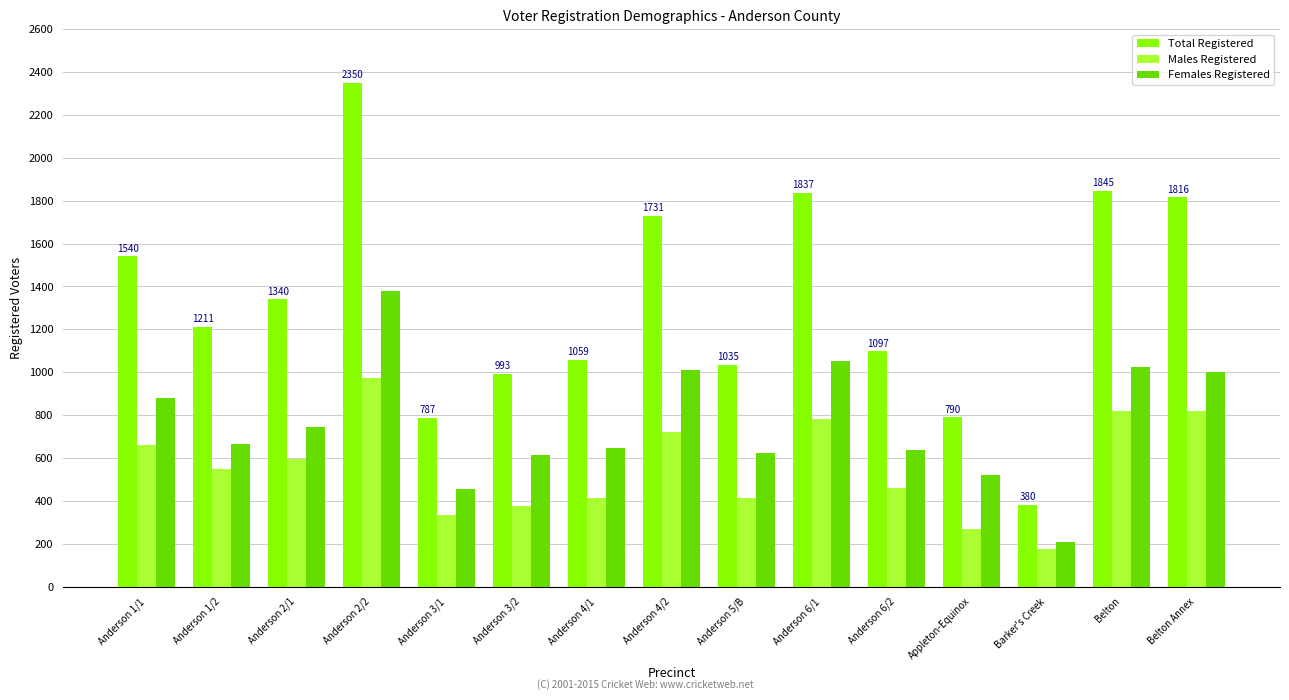

Which series changed the most between Anderson 1/1 and Anderson 6/1?

Total Registered